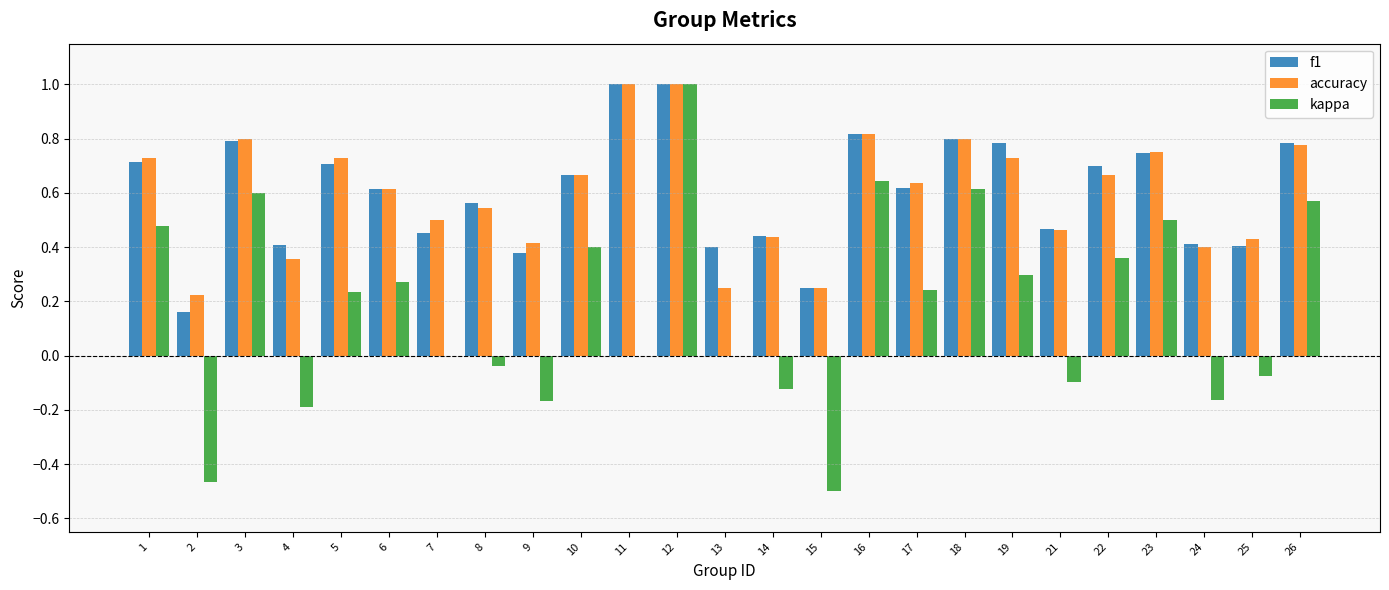

What is the maximum value for accuracy?

1.0